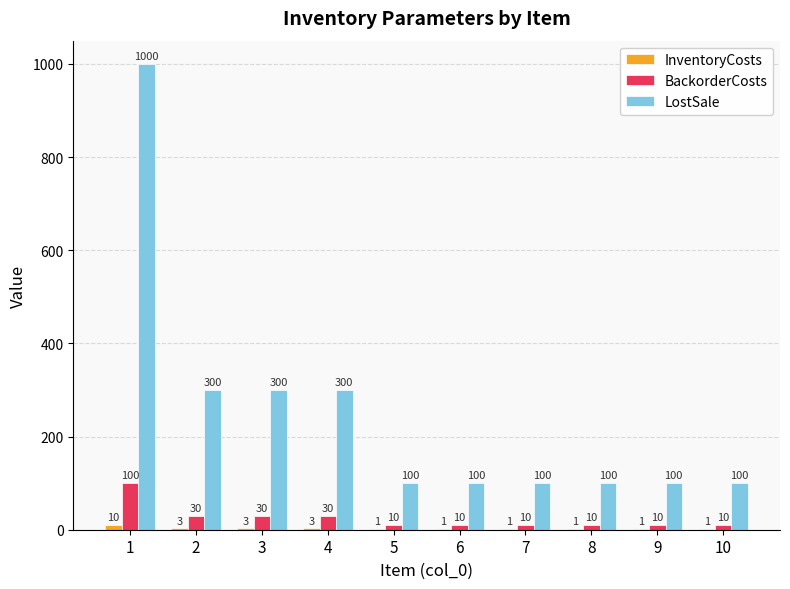

What is the sum of the BackorderCosts values at 5 and 9?

20